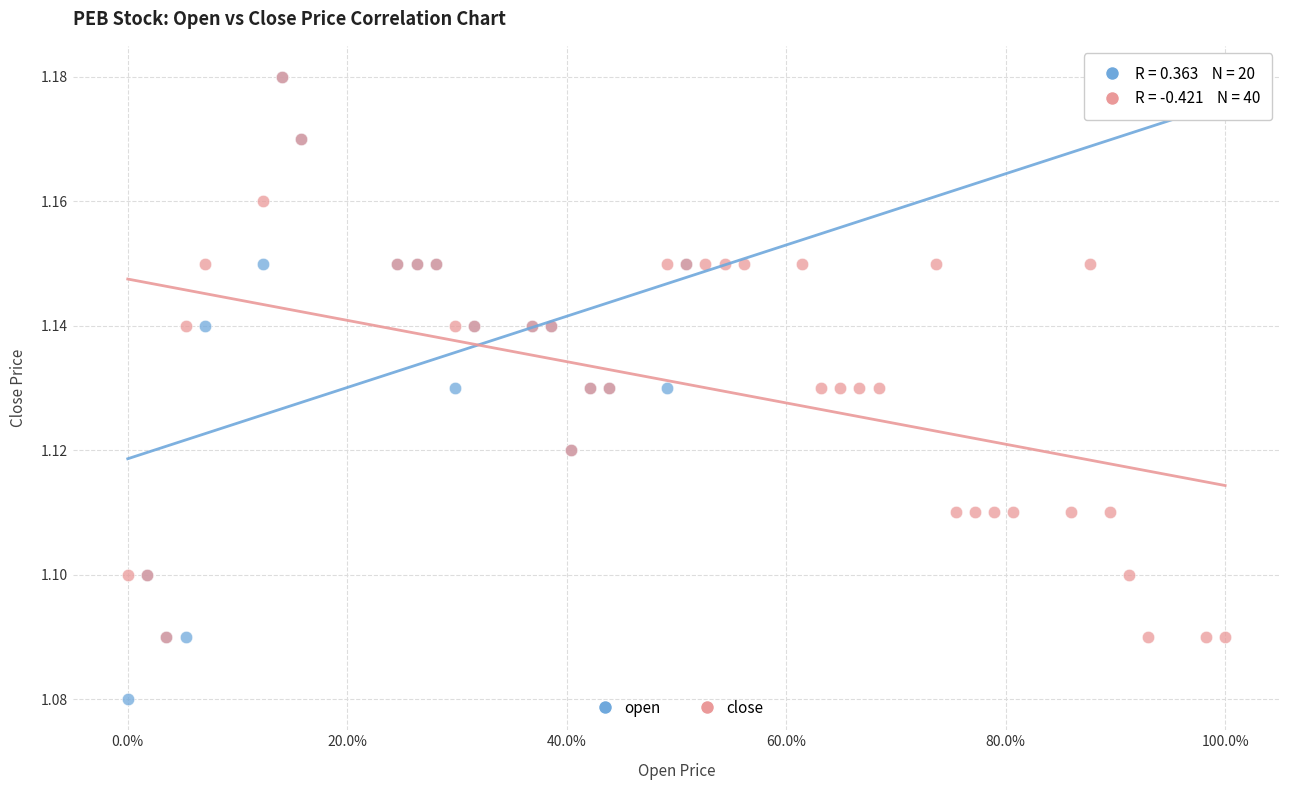

Which series contains the lowest Y value?

open